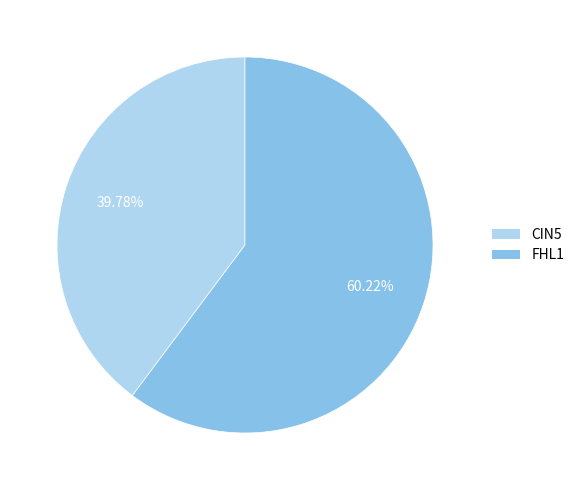

How many slices are in this pie chart?

2